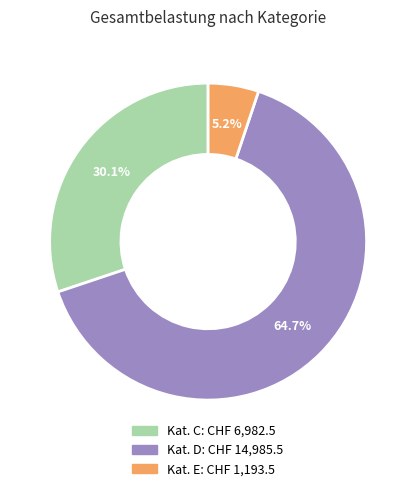

Does any single category account for the majority?

Yes